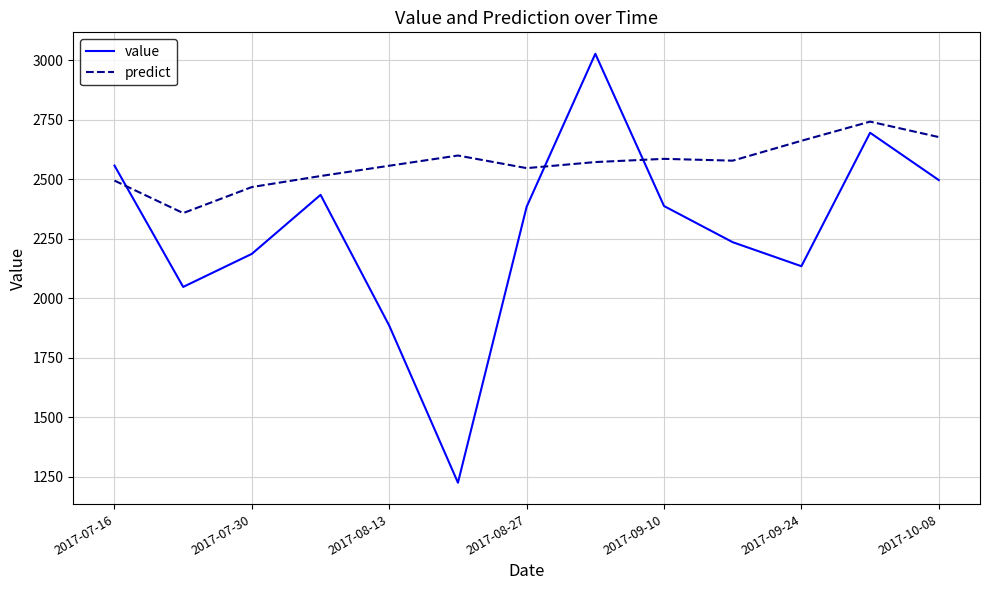

Which series has the largest range (max minus min)?

value